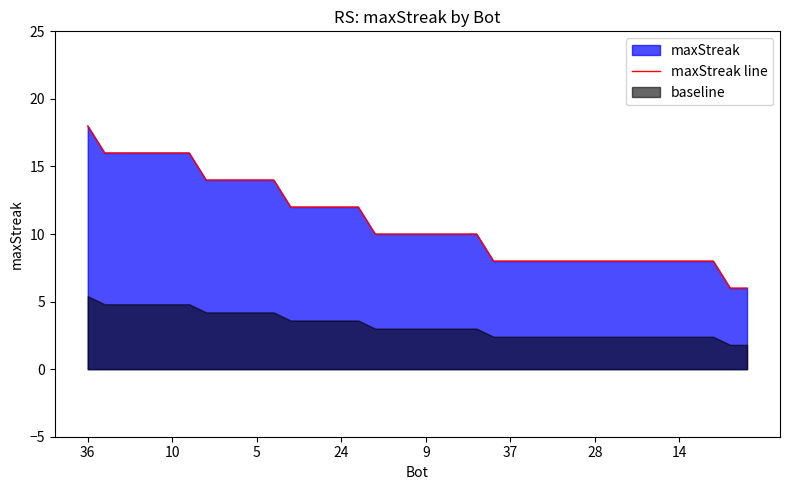

What is the value of the 17th point from the left?

12